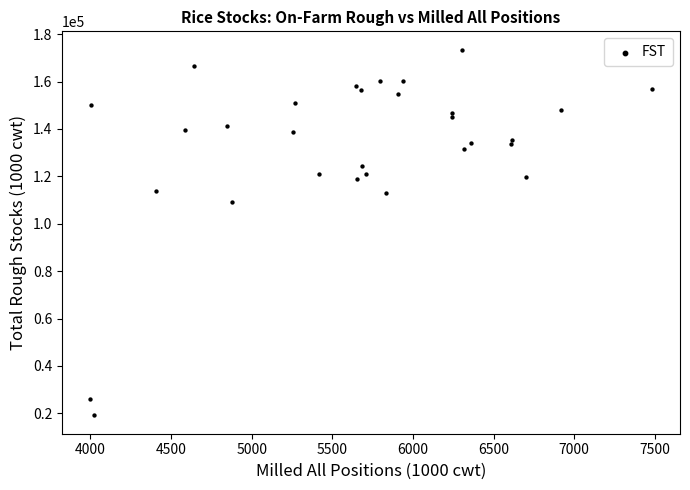

What Y value in the scatter plot is closest to 96295?

109245